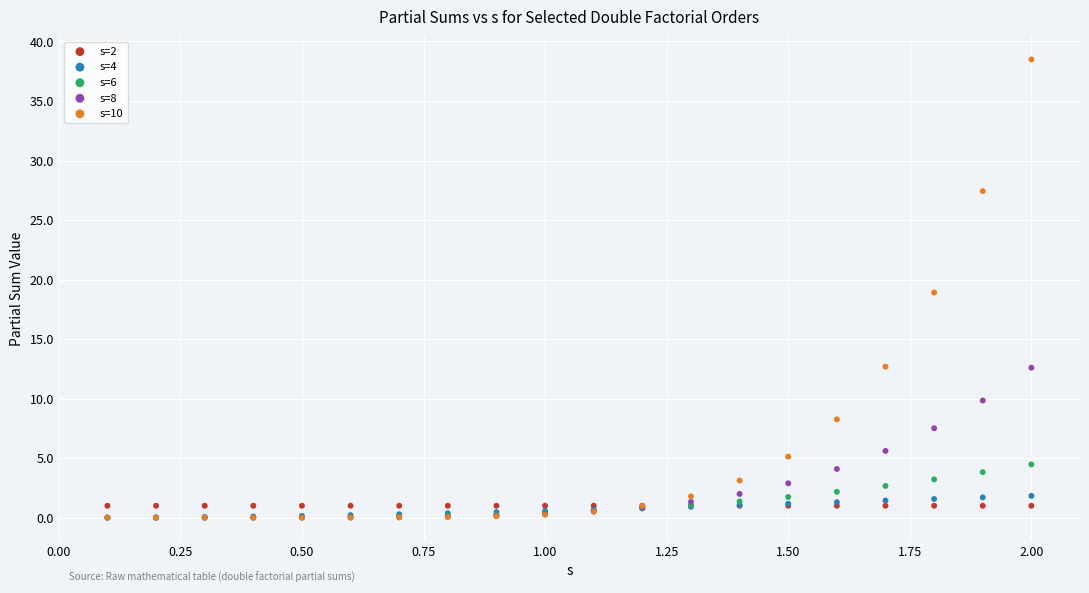

What are all the series names shown in the legend?

s=2, s=4, s=6, s=8, s=10